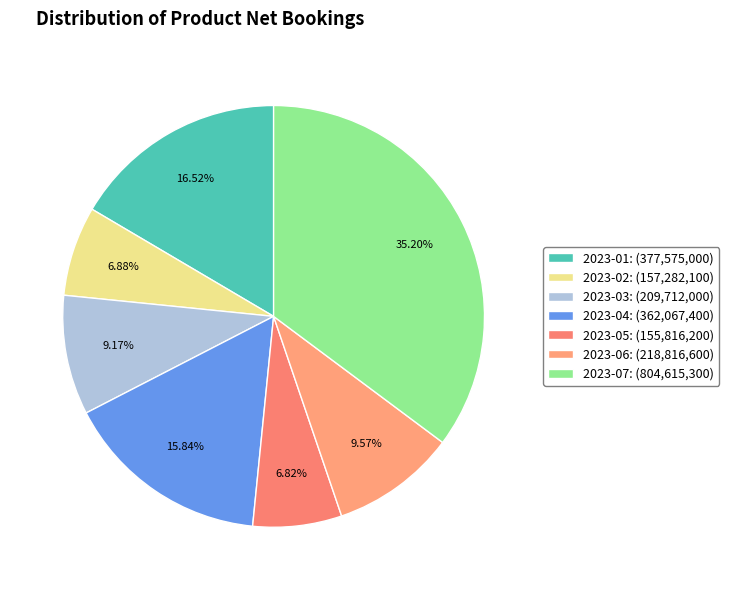

How many segments does this pie chart have?

7